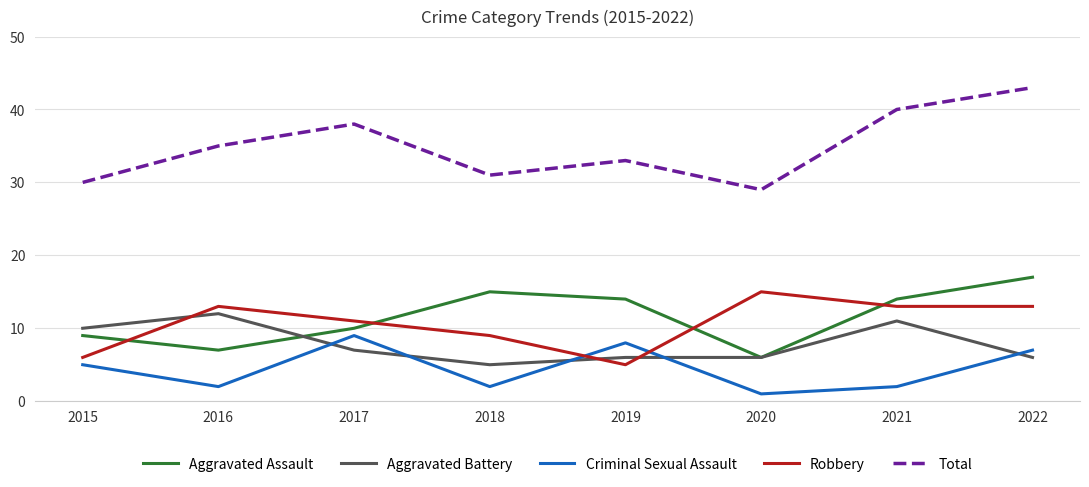

What value does the Aggravated Battery series have at 2015?

10